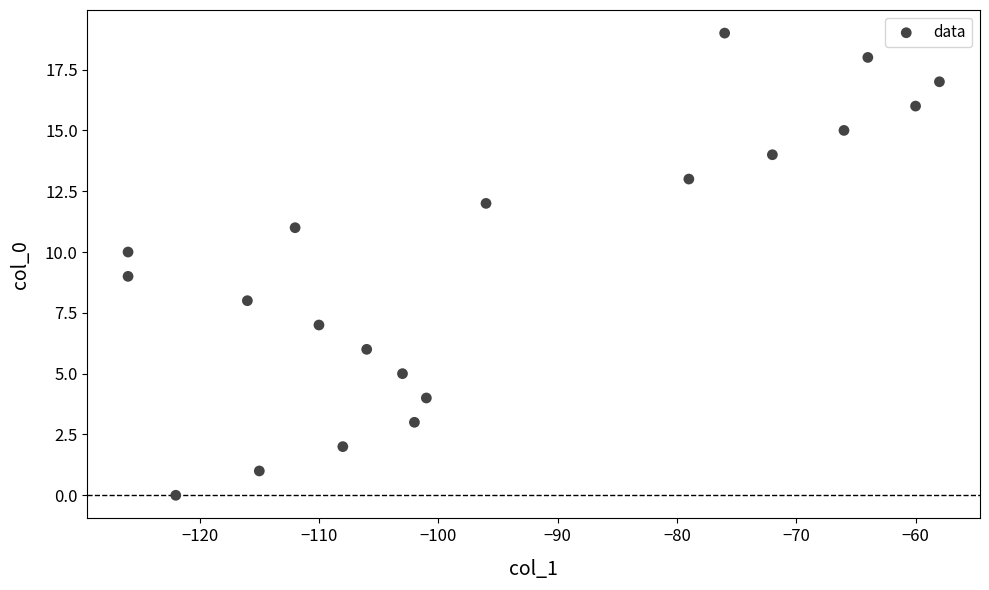

What is the range of Y values (max minus min)?

19